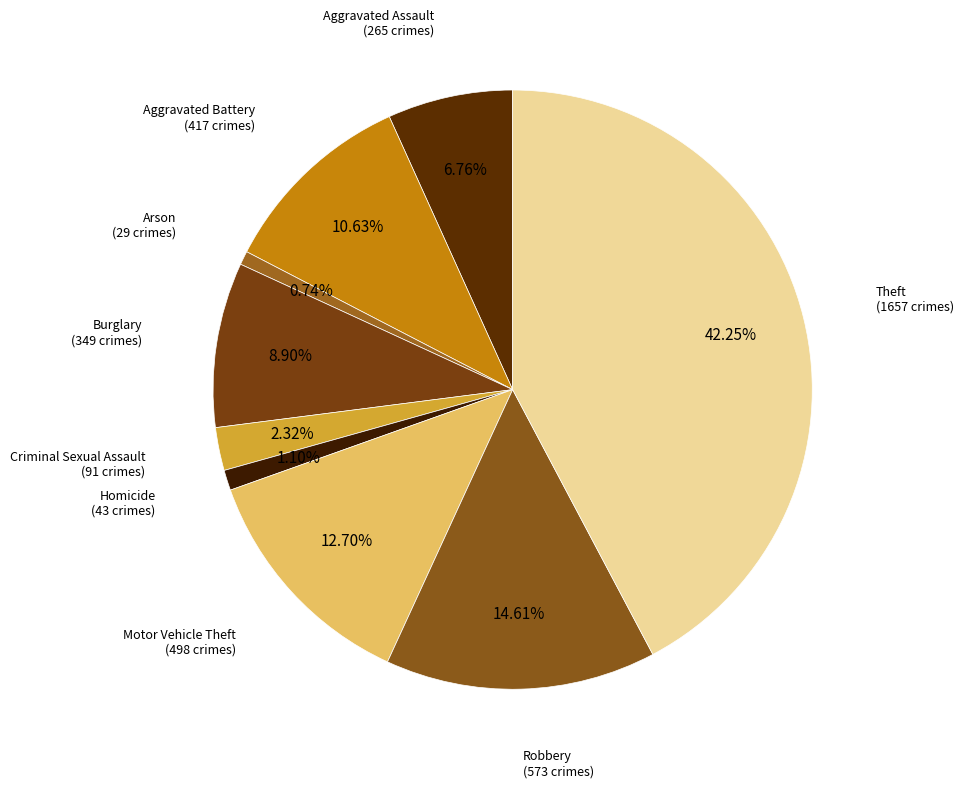

What is the largest slice in the pie chart?

Theft